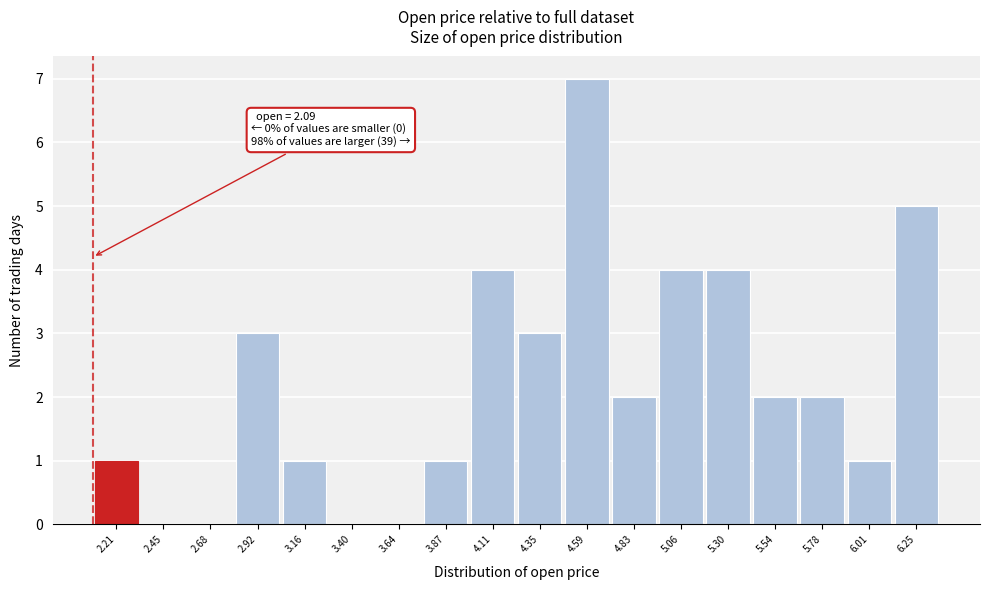

Over which range of the x-axis is the bar tallest?

4.45 to 4.70